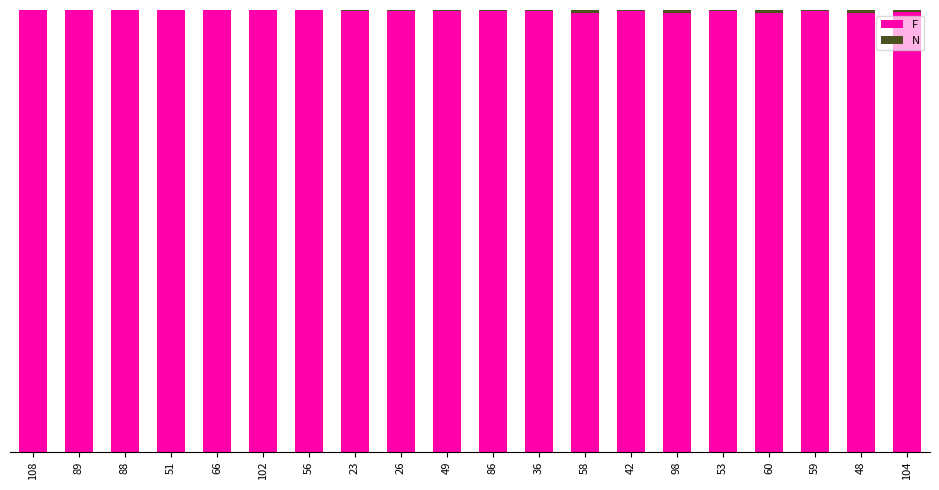

Does the chart contain stacked bars?

Yes